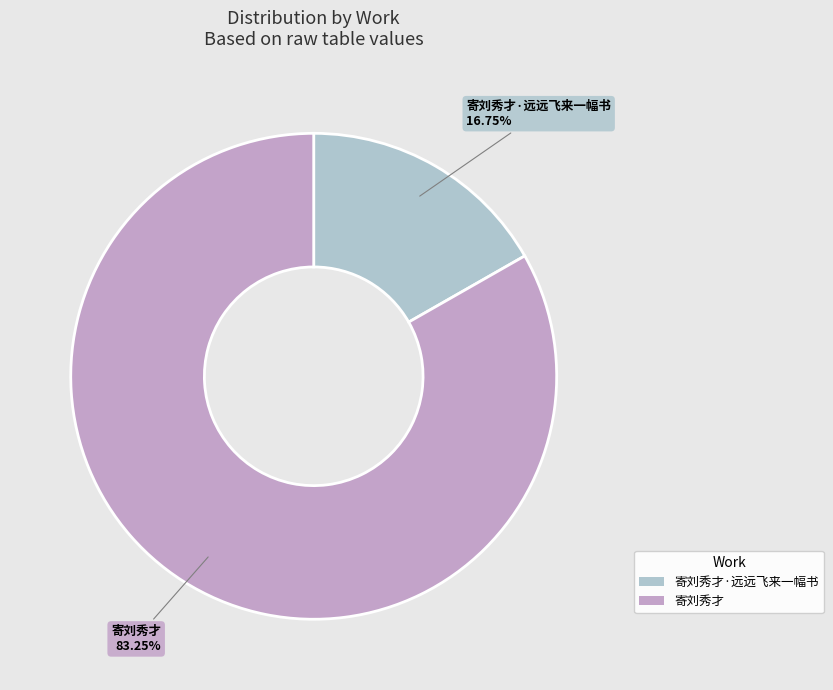

Does 寄刘秀才·远远飞来一幅书 represent more than half of the total?

No